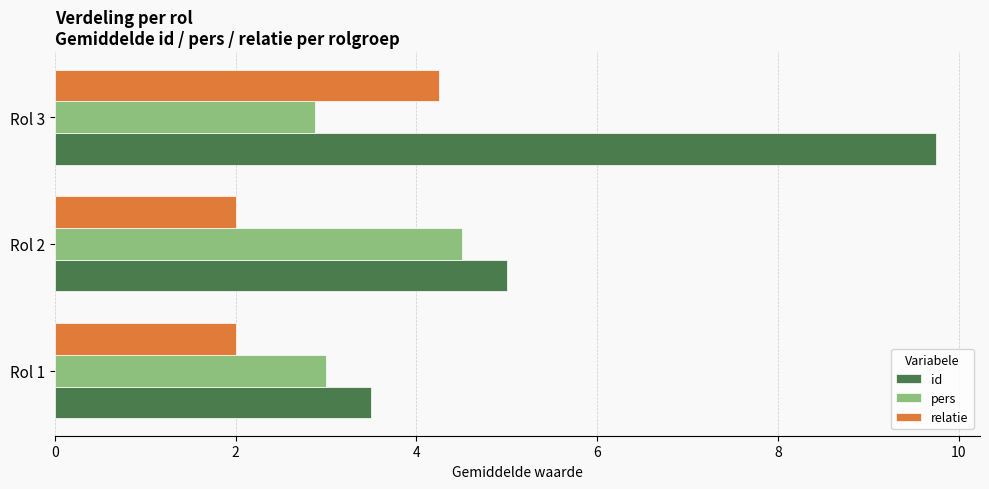

How many data points in pers are less than 3?

1